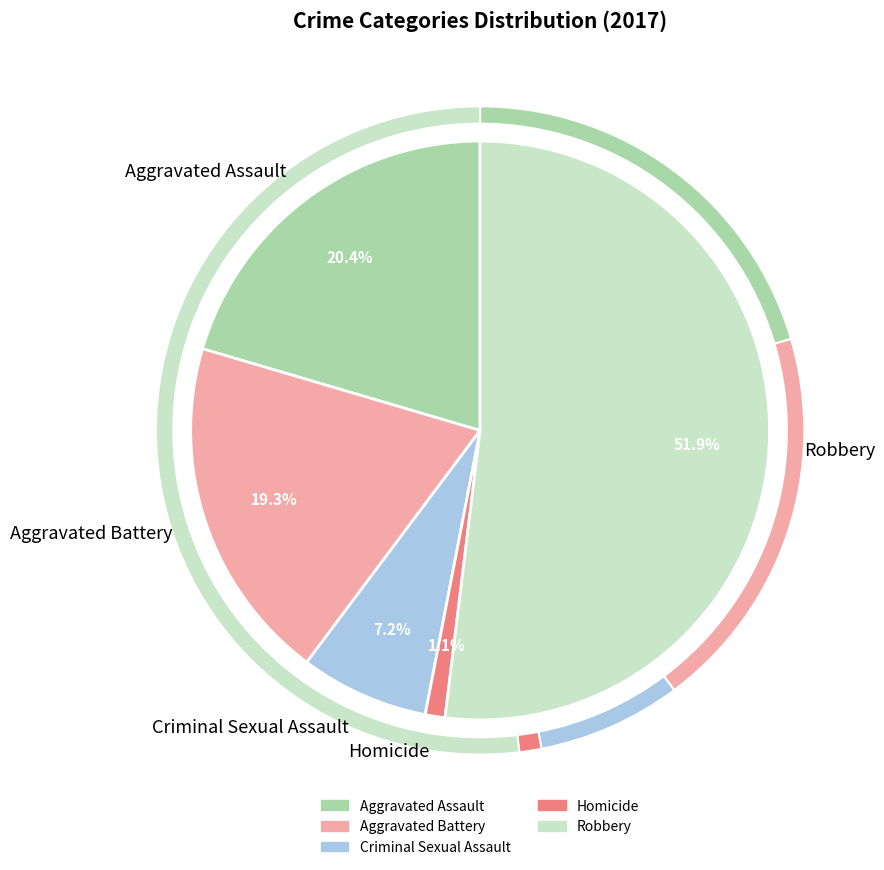

What portion of the pie excludes Robbery?

48.1%